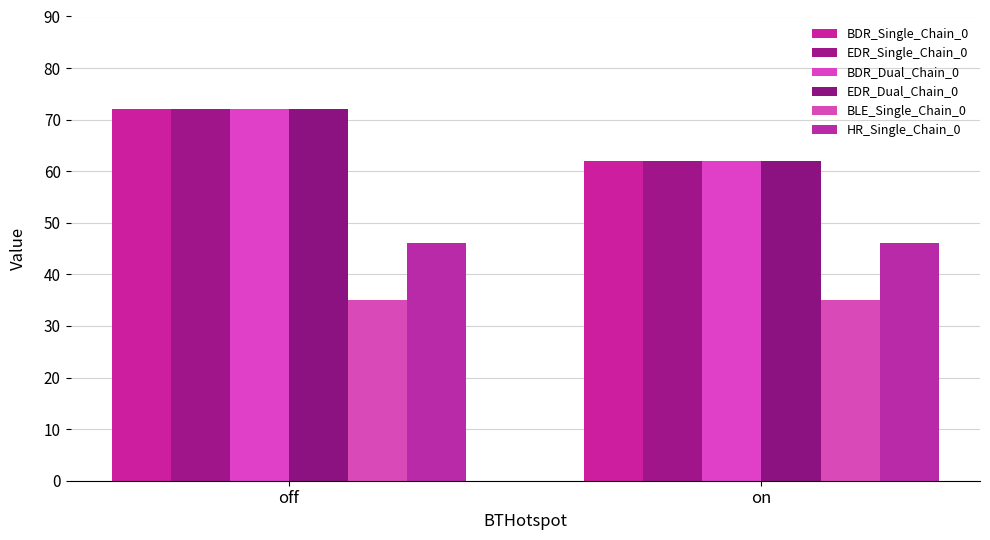

Reading left to right, what are all the values shown in this chart?

BDR_Single_Chain_0: off=72	on=62
EDR_Single_Chain_0: off=72	on=62
BDR_Dual_Chain_0: off=72	on=62
EDR_Dual_Chain_0: off=72	on=62
BLE_Single_Chain_0: off=35	on=35
HR_Single_Chain_0: off=46	on=46